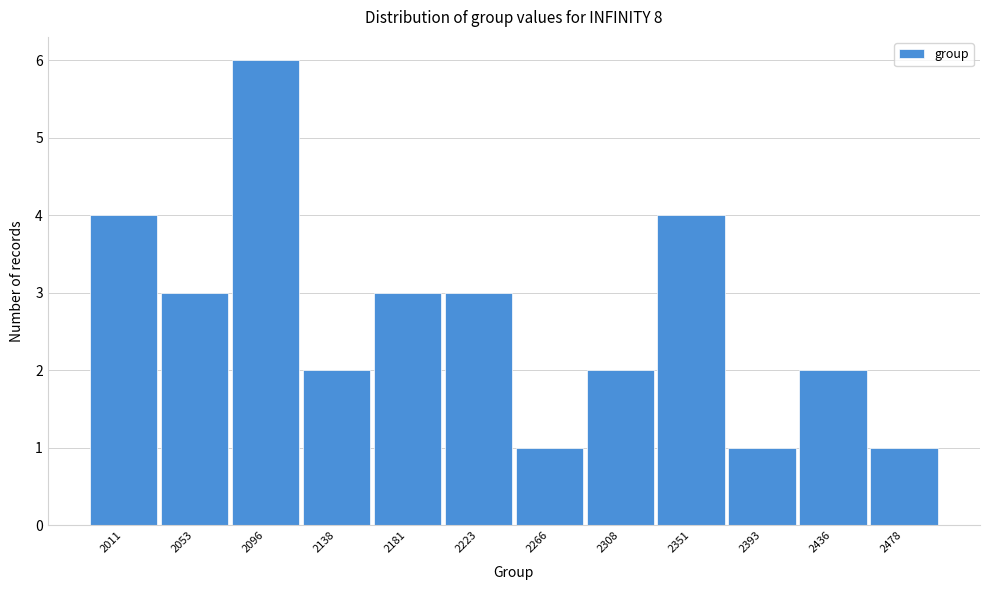

Reading right to left, what are all the values shown in this chart?

2478=1	2436=2	2393=1	2351=4	2308=2	2266=1	2223=3	2181=3	2138=2	2096=6	2053=3	2011=4